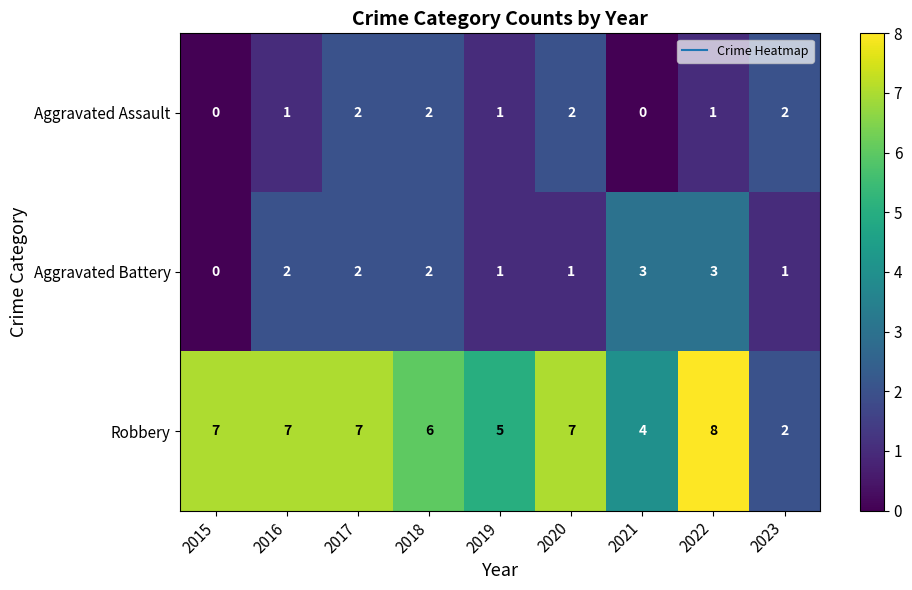

What is the difference between the maximum and minimum values in the Robbery series?

6